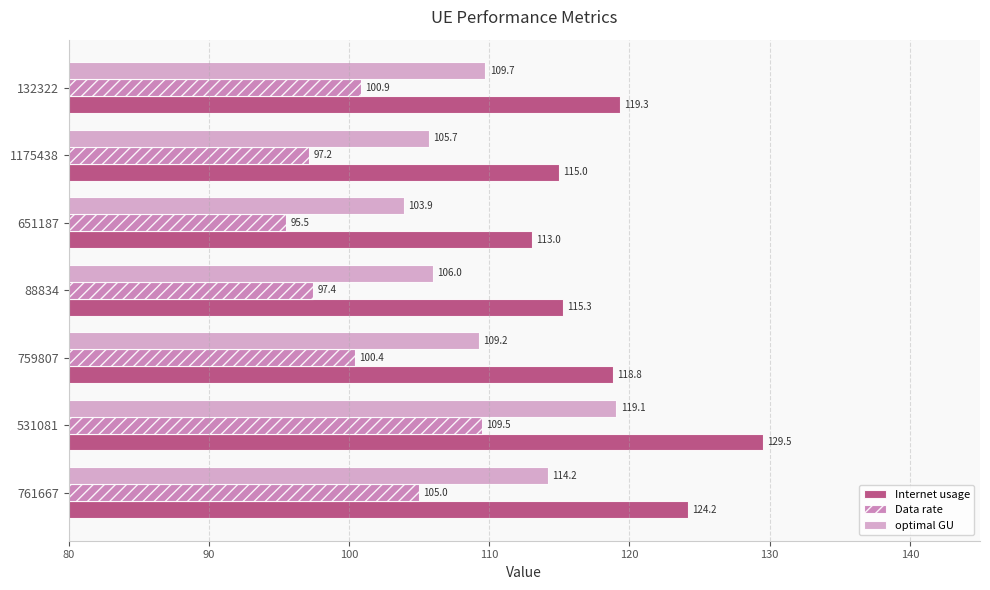

Which label corresponds to the largest value in the chart?

531081